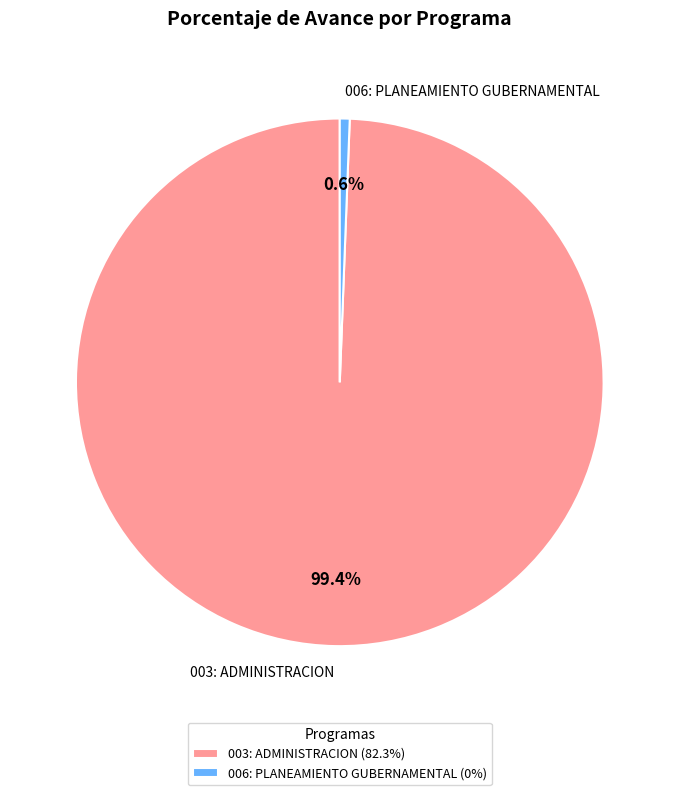

Which slice represents more than half of the pie?

003: ADMINISTRACION